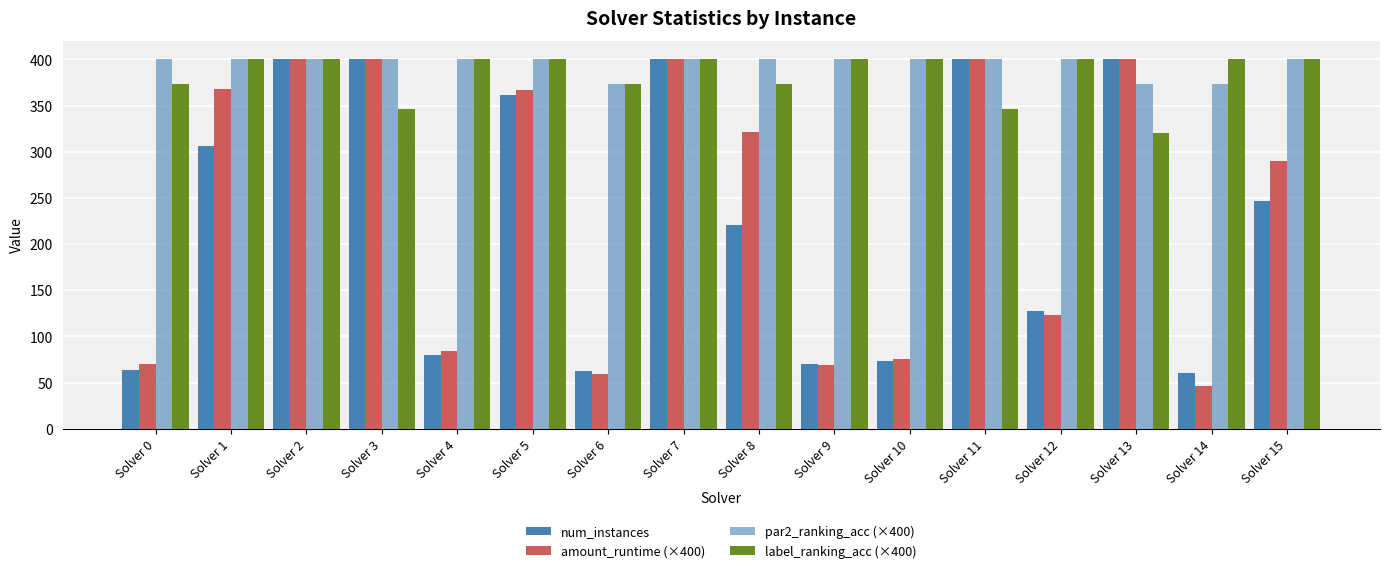

Count the number of data series in this chart.

4